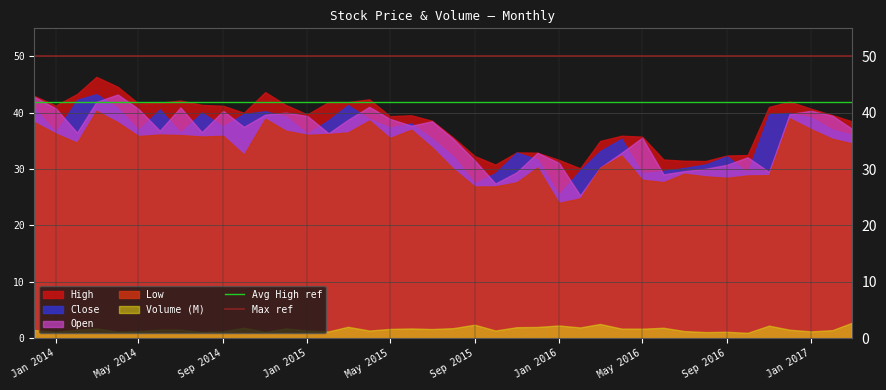

What is the total value across all series at Jan 2015?

152.8